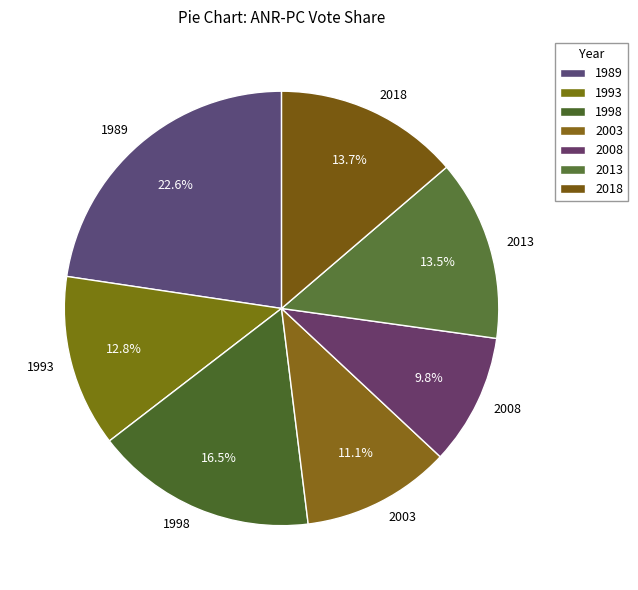

What is the largest slice in the pie chart?

1989